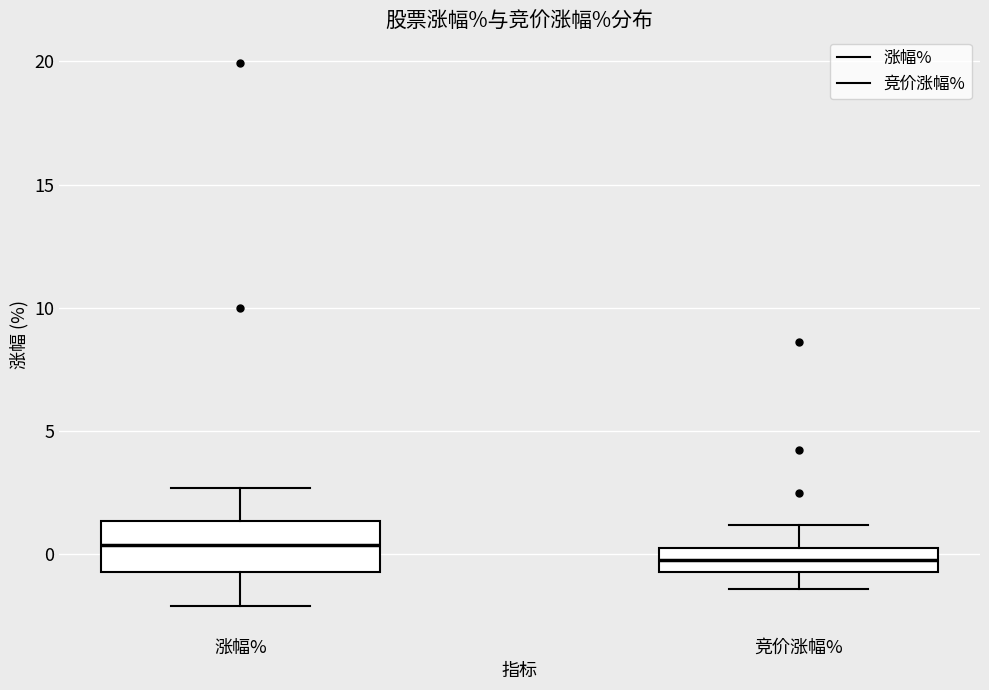

Where is the lower edge of the box for 竞价涨幅% on the y-axis? The values are not printed on the chart, so give them approximately, as read against the axis.

-0.5